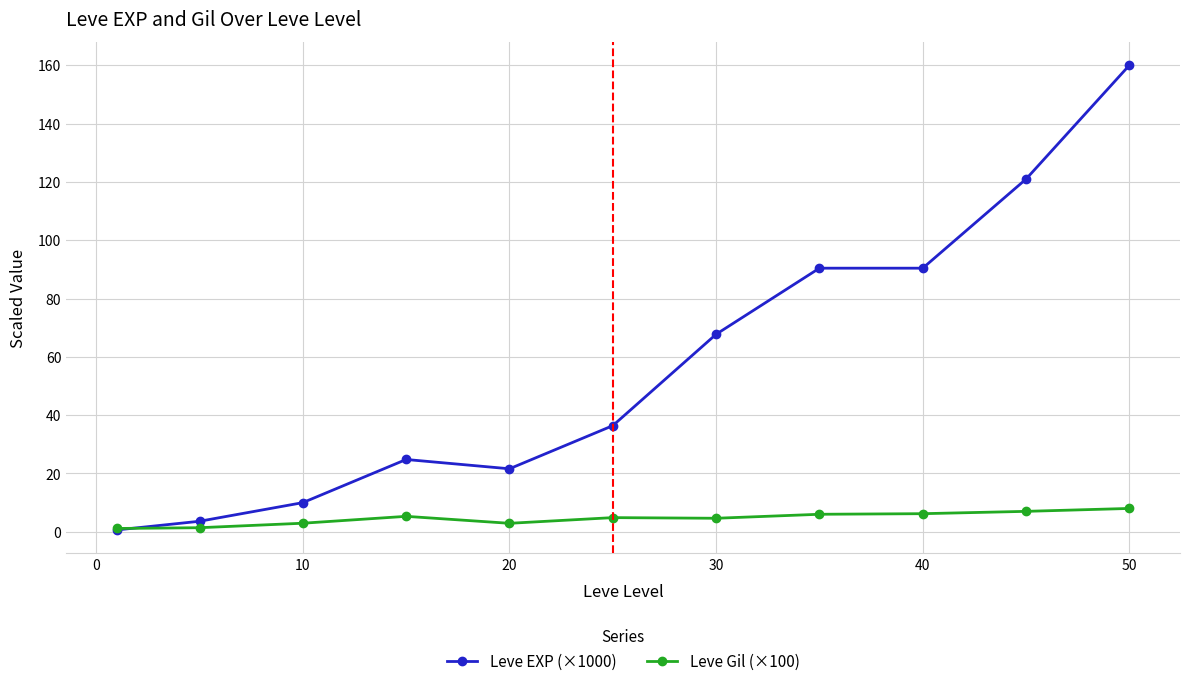

True or false: Leve Gil (×100) has more than 1 interior local peaks.

True